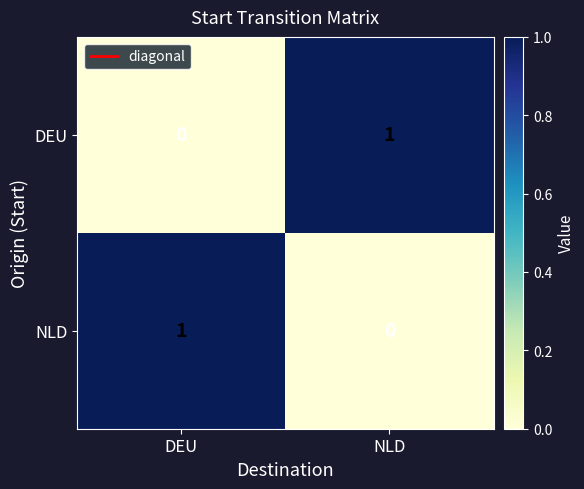

Reading left to right, extract all data points from this chart.

DEU: DEU=0	NLD=1
NLD: DEU=1	NLD=0